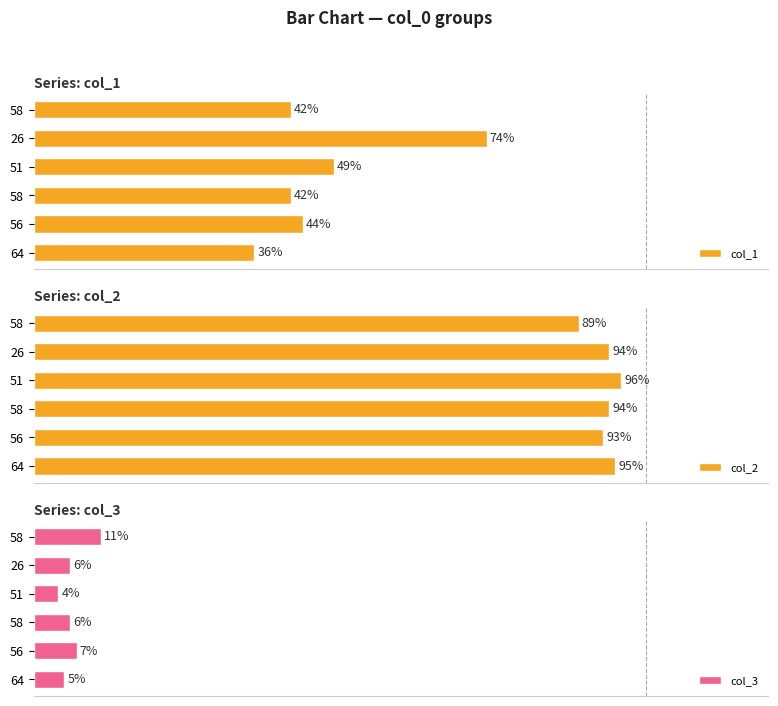

Which series changed the most between 64 and 56?

col_1